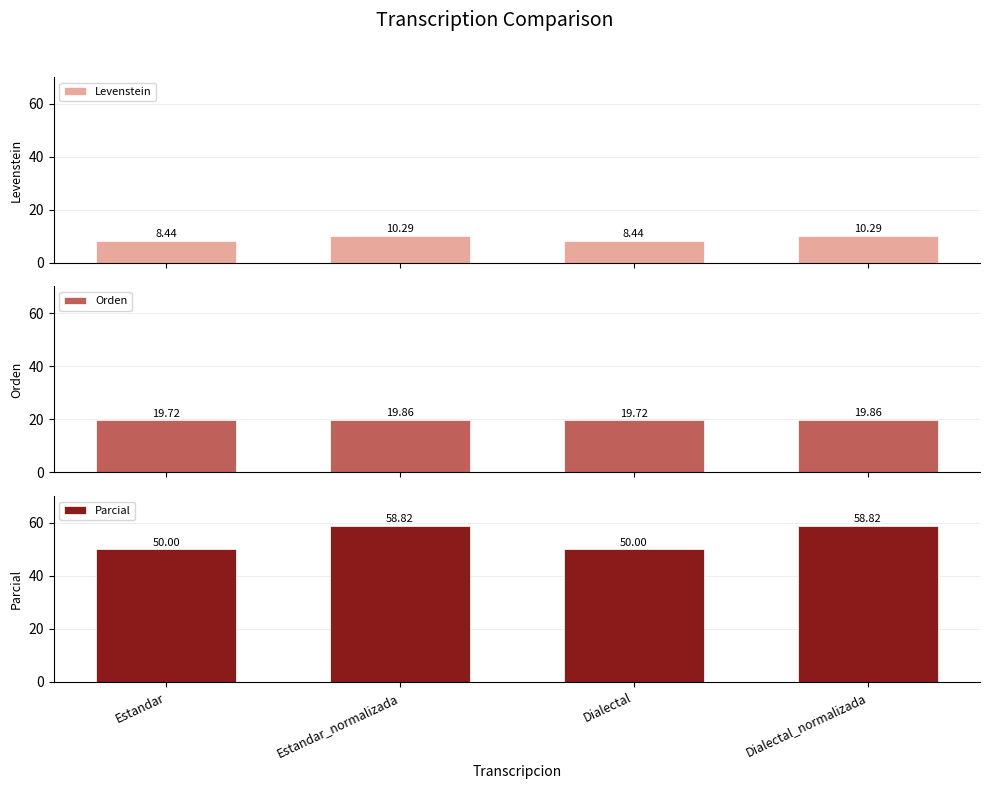

The value of Parcial at Dialectal_normalizada is 93.5. True or false?

False